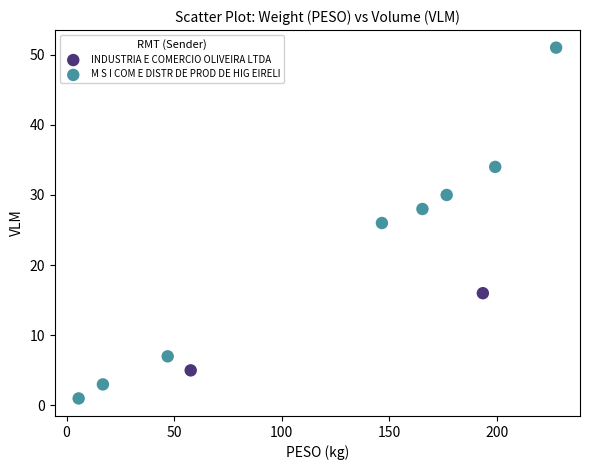

What are all the series names shown in the legend?

INDUSTRIA E COMERCIO OLIVEIRA LTDA, M S I COM E DISTR DE PROD DE HIG EIRELI